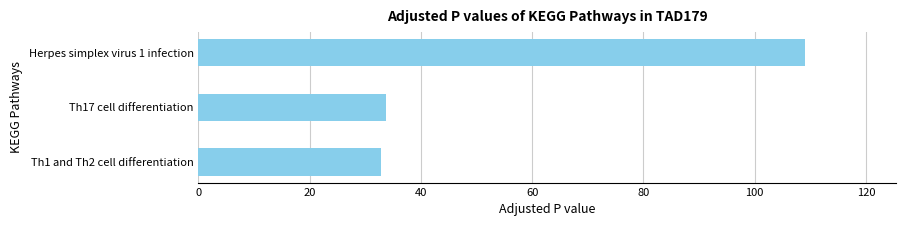

Does the chart contain any negative values?

No